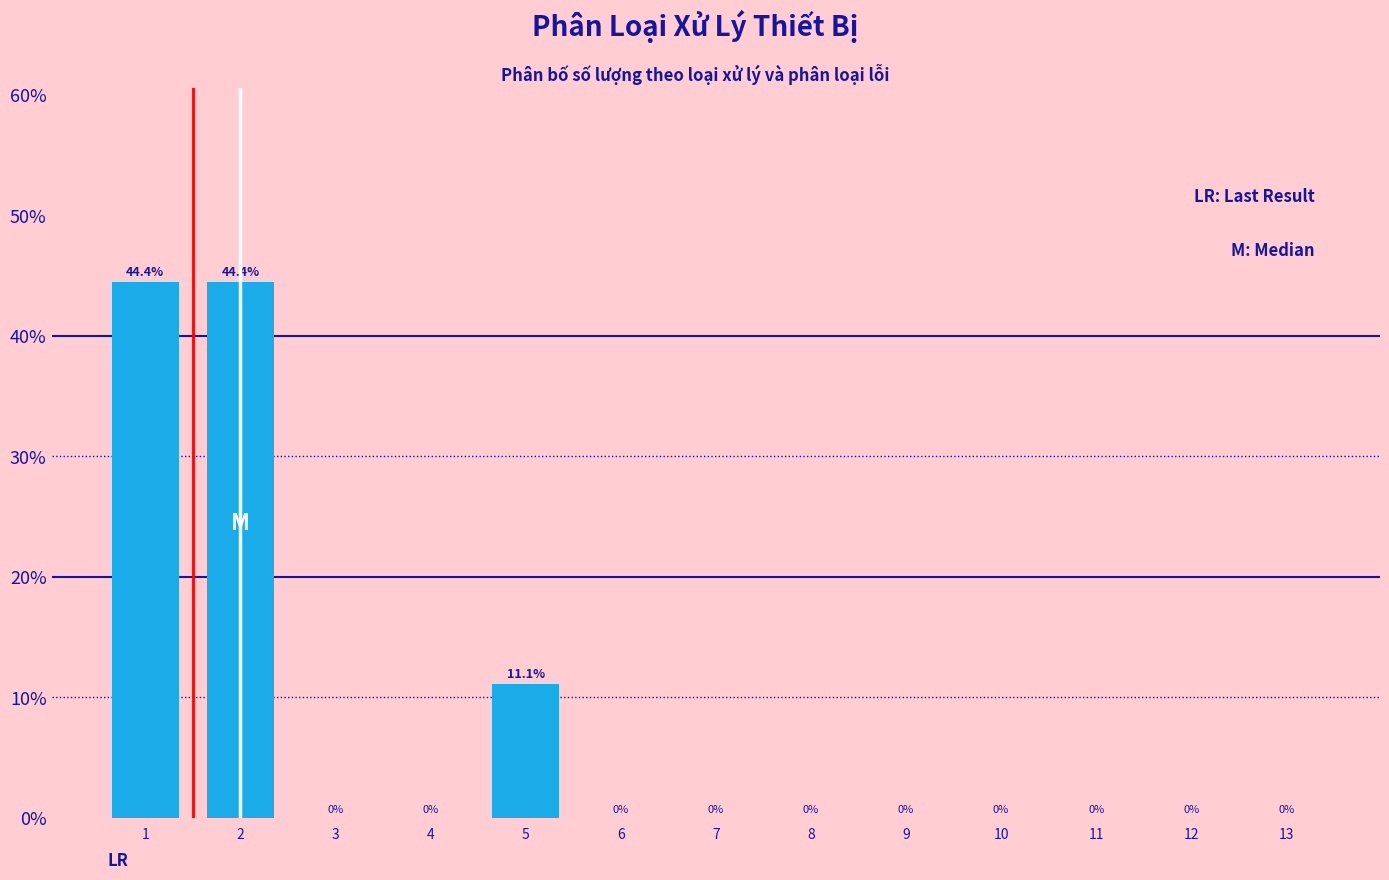

Reading right to left, what are all the values shown in this chart?

13=0.0	12=0.0	11=0.0	10=0.0	9=0.0	8=0.0	7=0.0	6=0.0	5=11.1	4=0.0	3=0.0	2=44.4	1=44.4